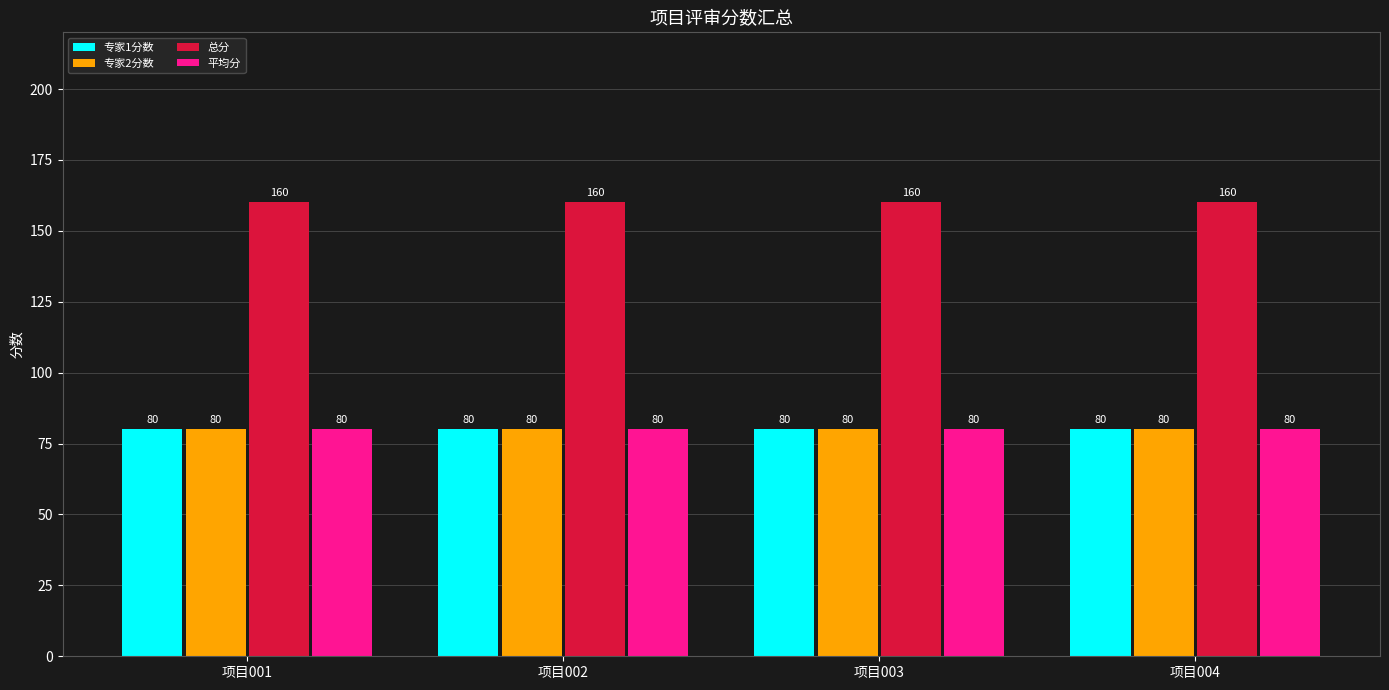

What is the sum of the 专家1分数 values at 项目003 and 项目004?

160